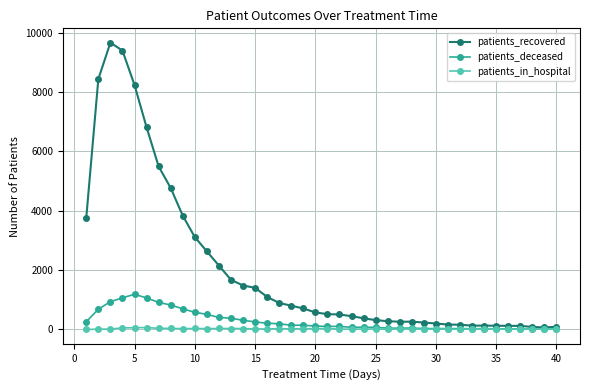

Which series has the largest total across all categories?

patients_recovered